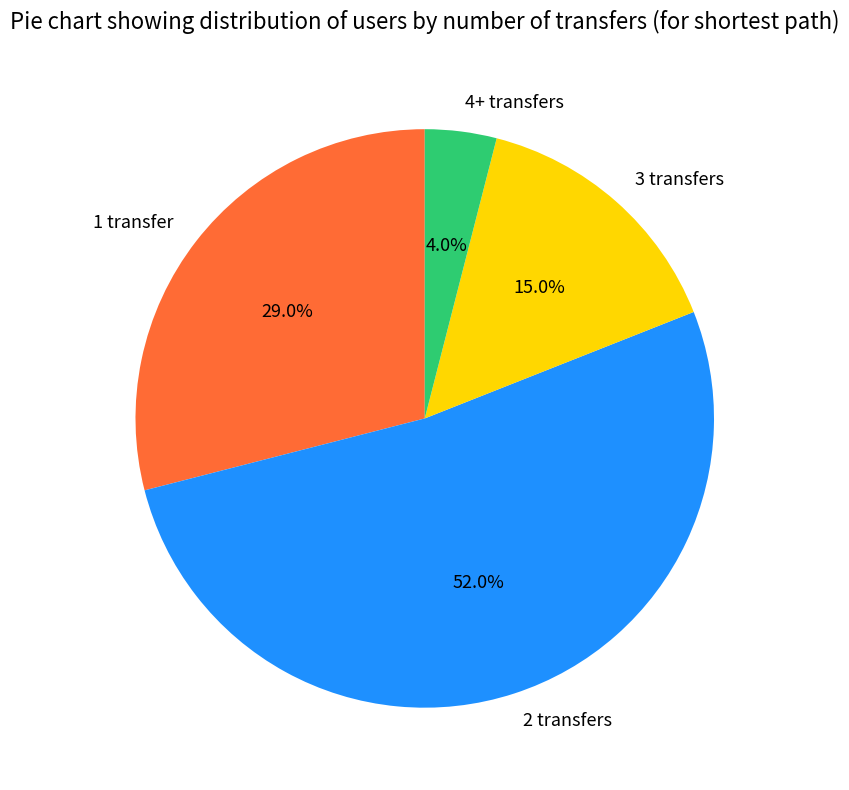

The 1 transfer slice represents 29% of the pie. True or false?

True